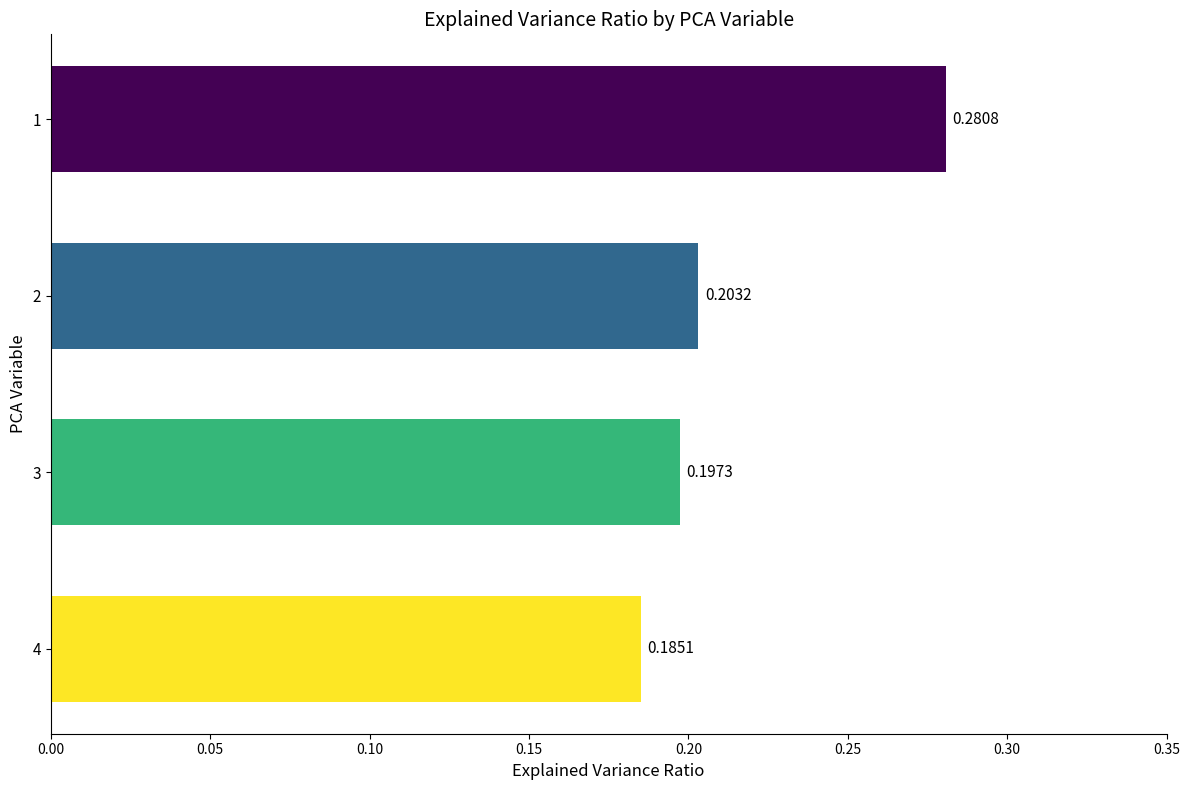

Between 4 and 3, which is larger?

3